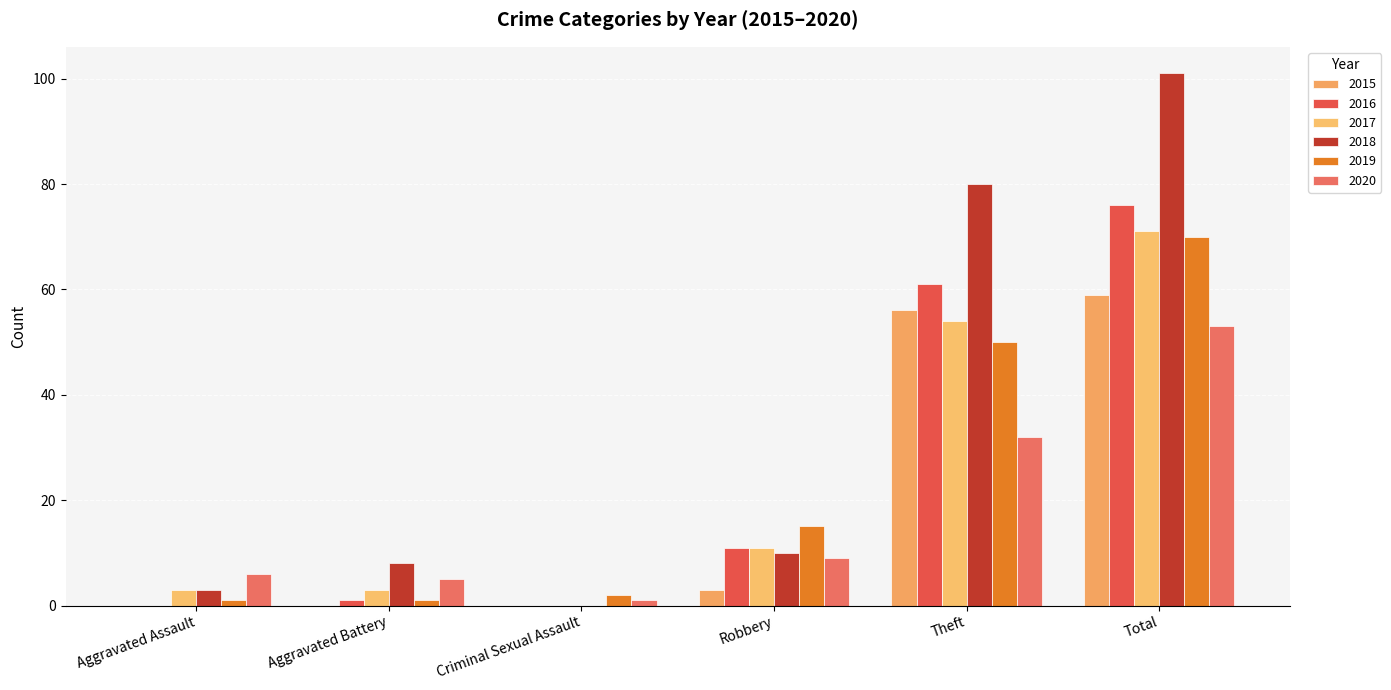

At which label does 2016 reach its peak?

Total